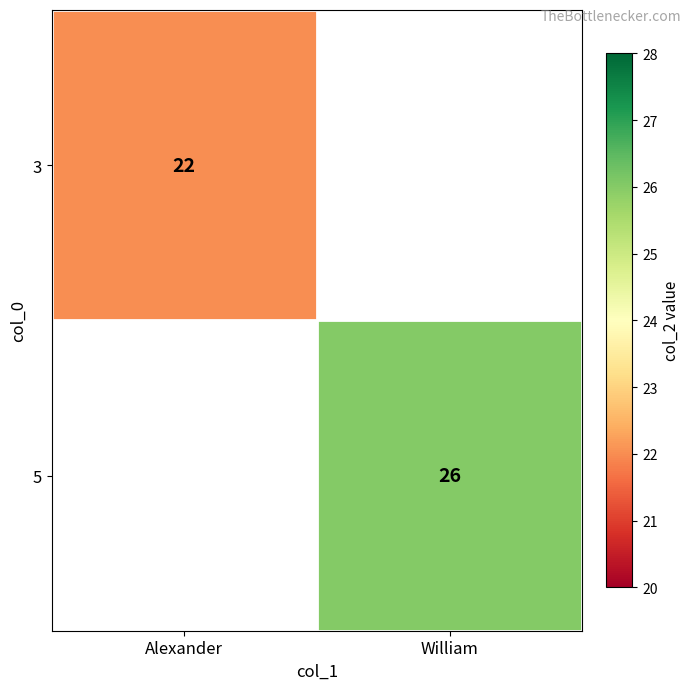

The value of 3 at Alexander is 22. True or false?

True